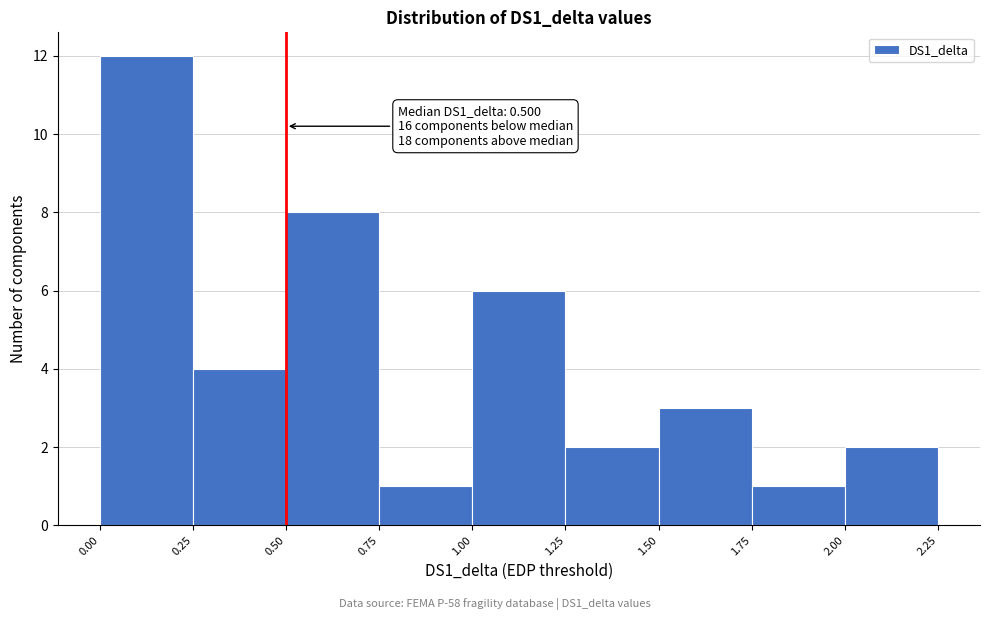

Which range on the x-axis has the tallest bar?

0.00 to 0.25